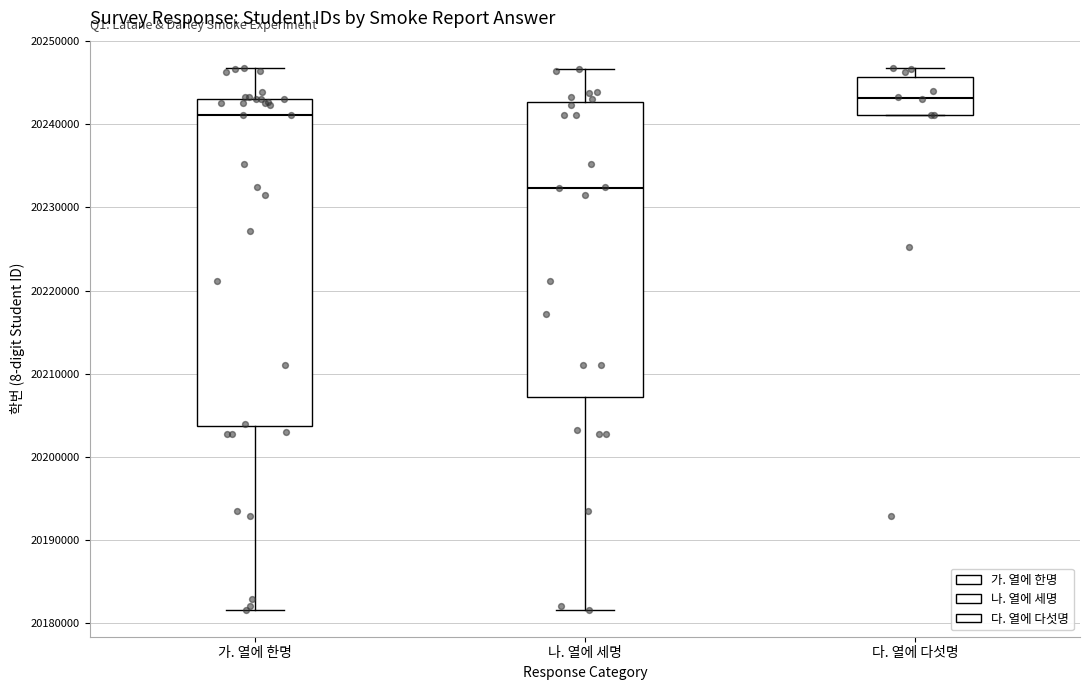

Comparing the boxes themselves (not the whiskers), which one is the tallest?

가. 열에 한명